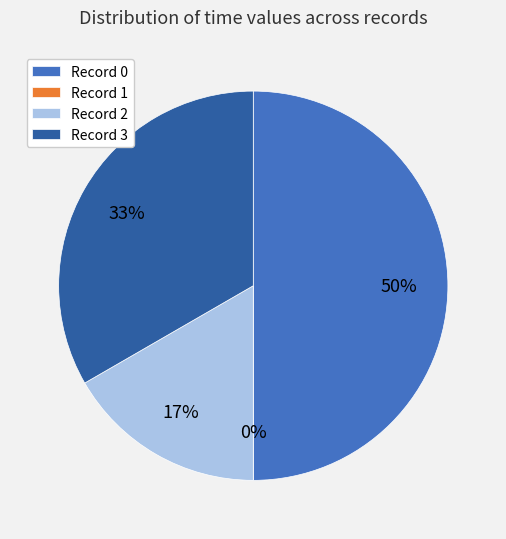

Does 0 account for over 50% of the chart?

No